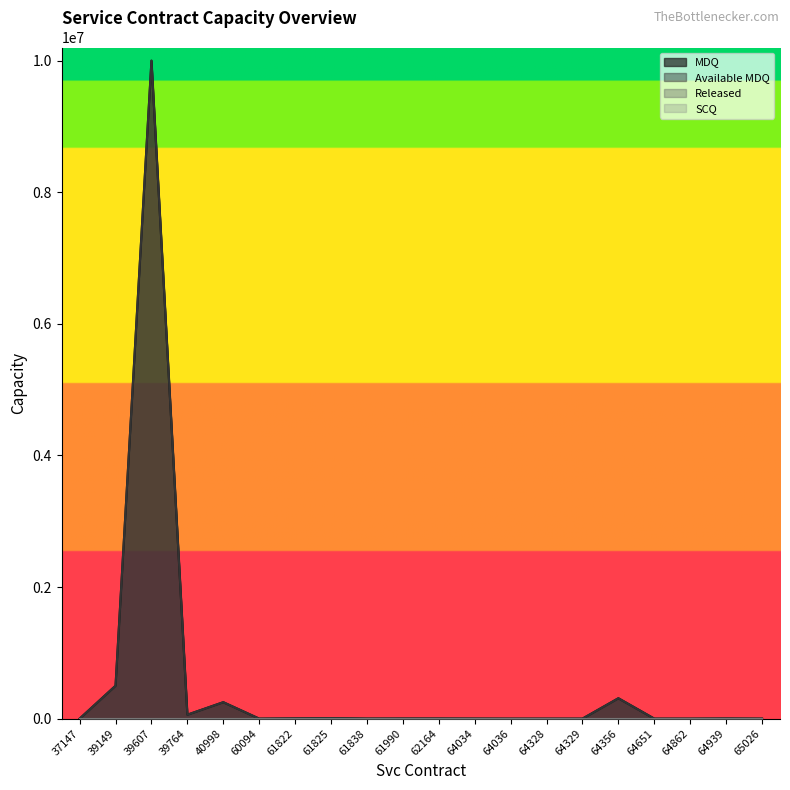

What is the value of the MDQ point at the 7th from the left?

4000